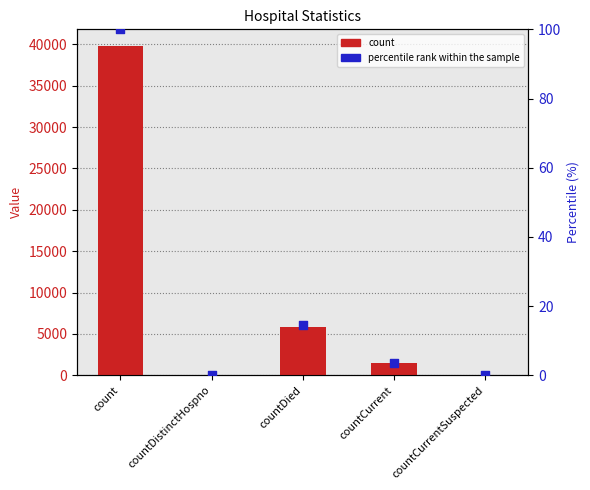

Which series has the widest spread of Y values?

count